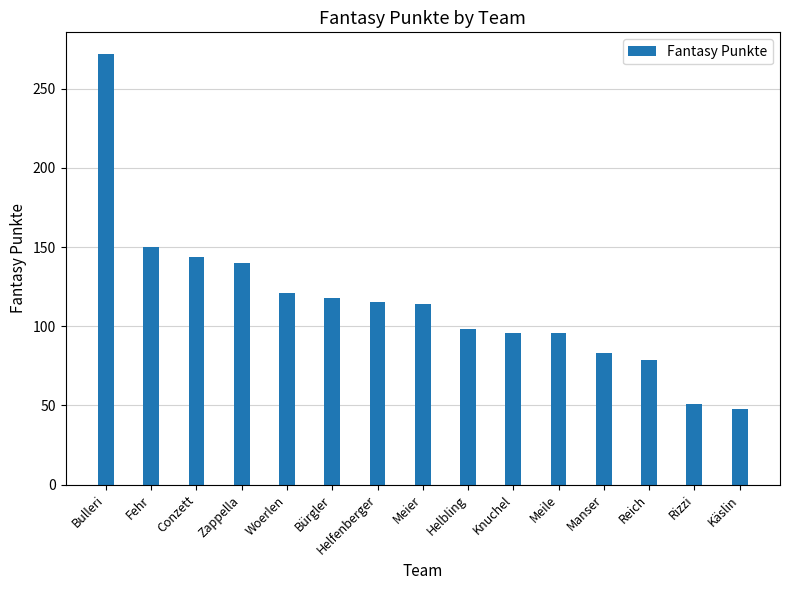

What is the smallest value displayed?

48